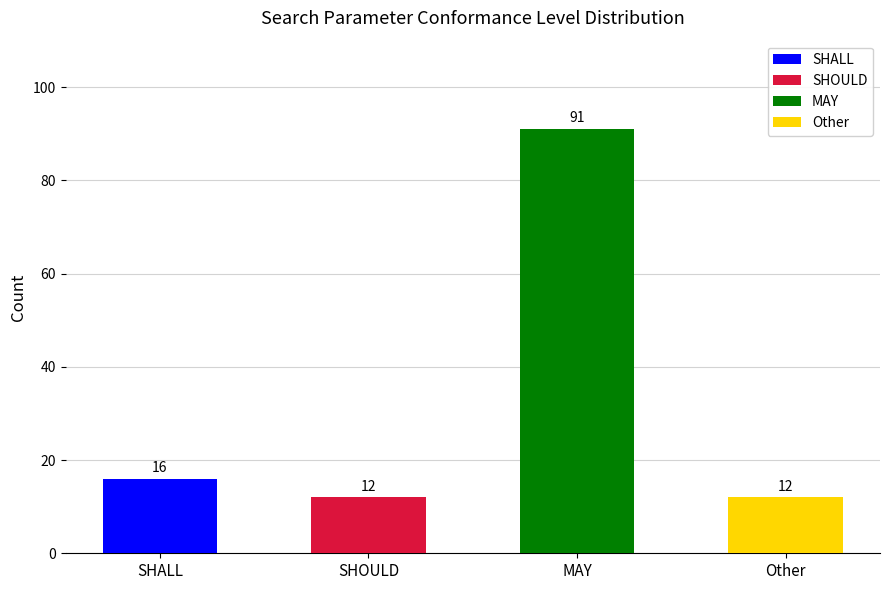

Is it true that the value at SHOULD is 4?

False